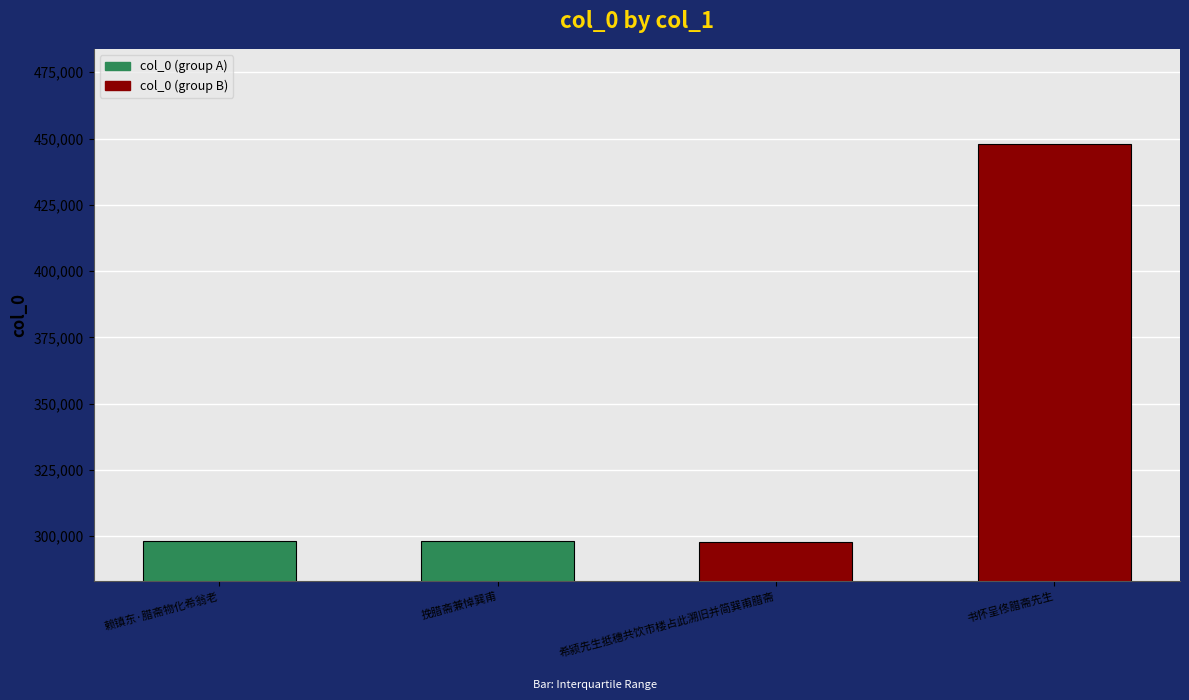

What is the greatest value displayed?

447993